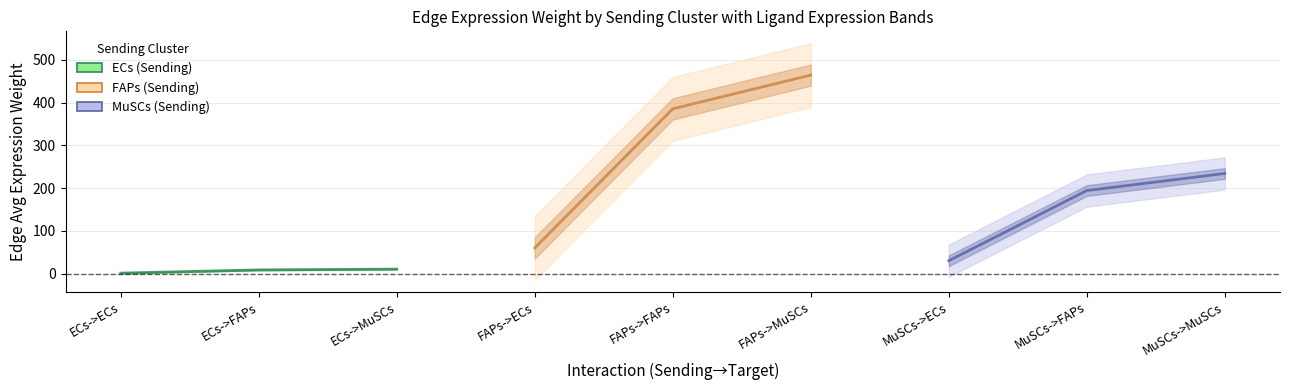

What is the label of the 2nd point from the left?

ECs->FAPs